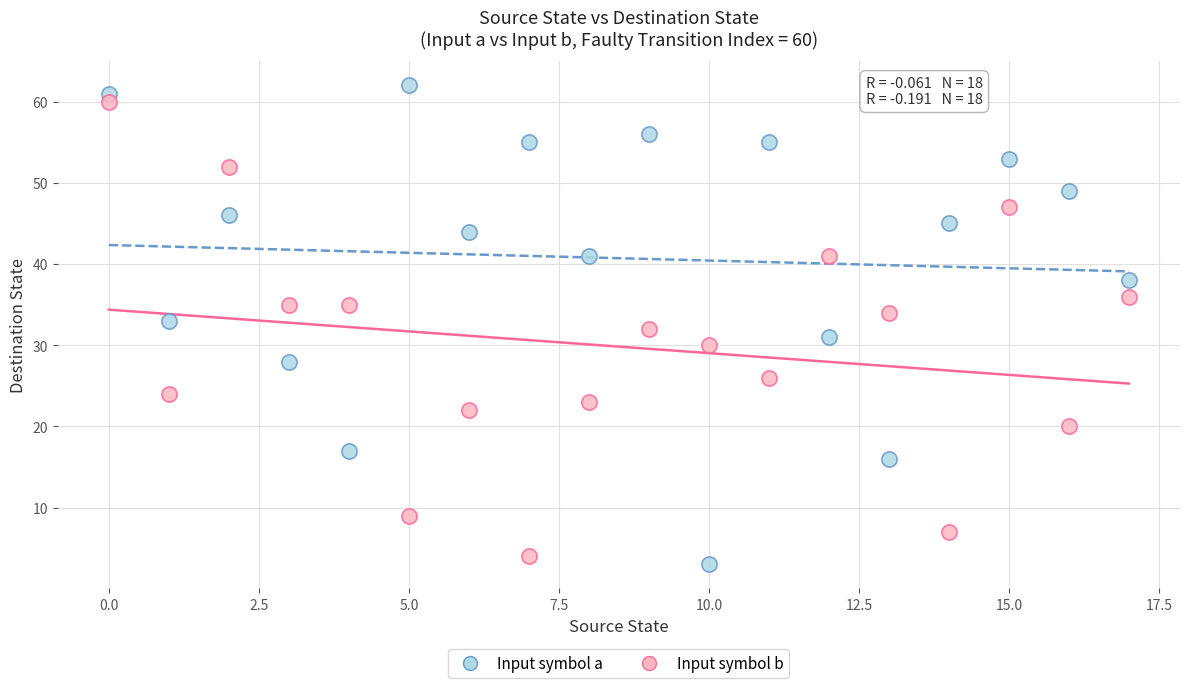

Across all data points, what is the range of Y values (max minus min)?

59